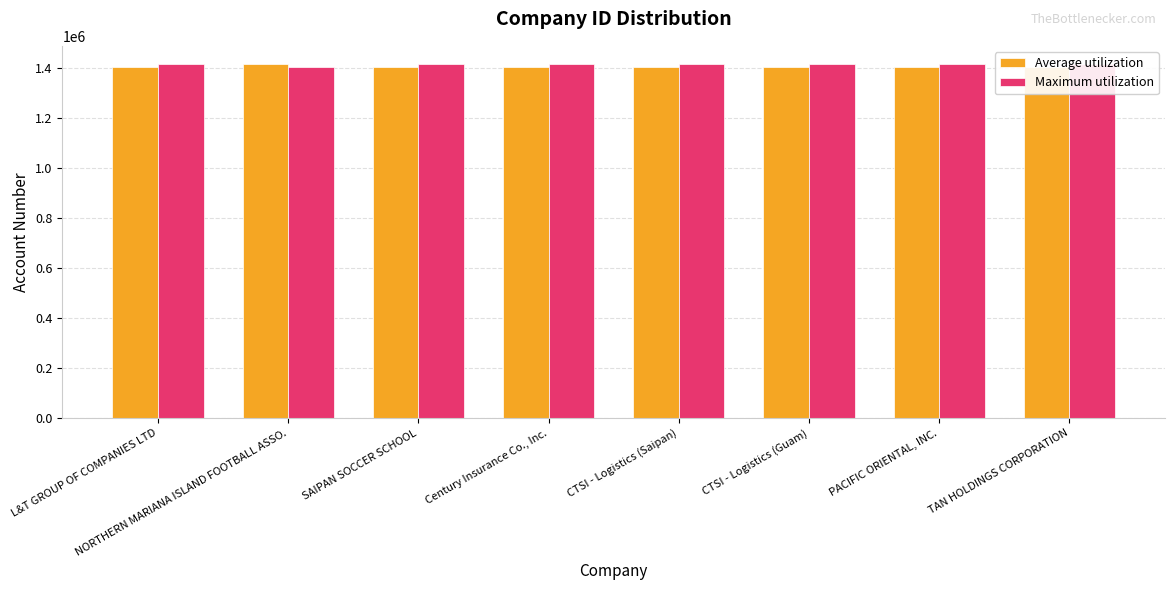

What is the value of the Maximum utilization bar at the 6th from the left?

1415813